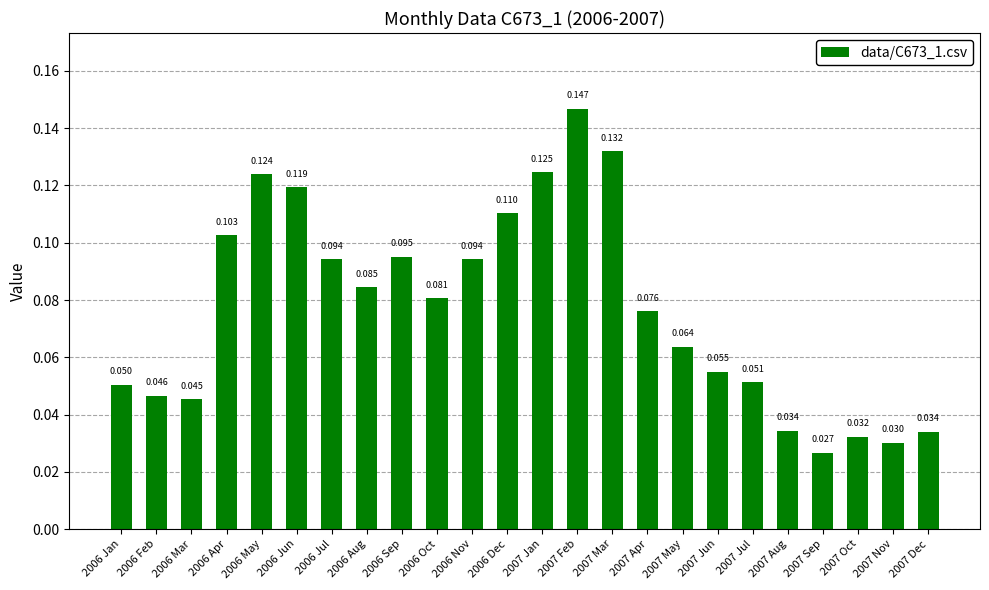

What position from the left is 2006 Jul?

7